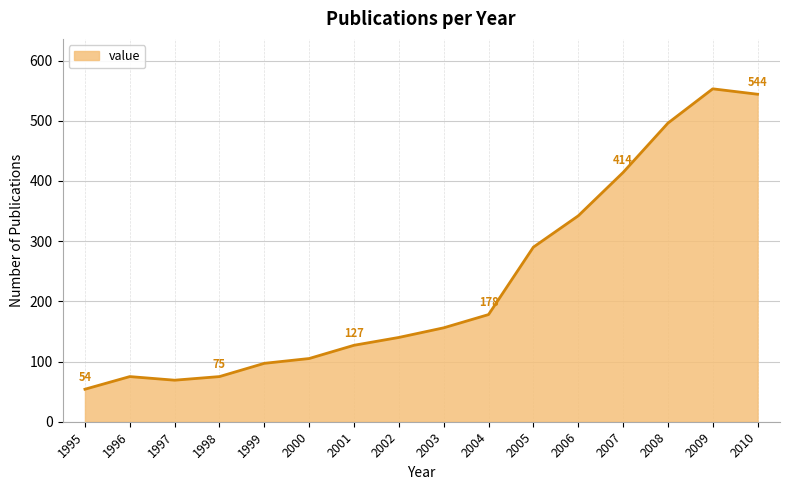

How many lines are shown in the chart?

1